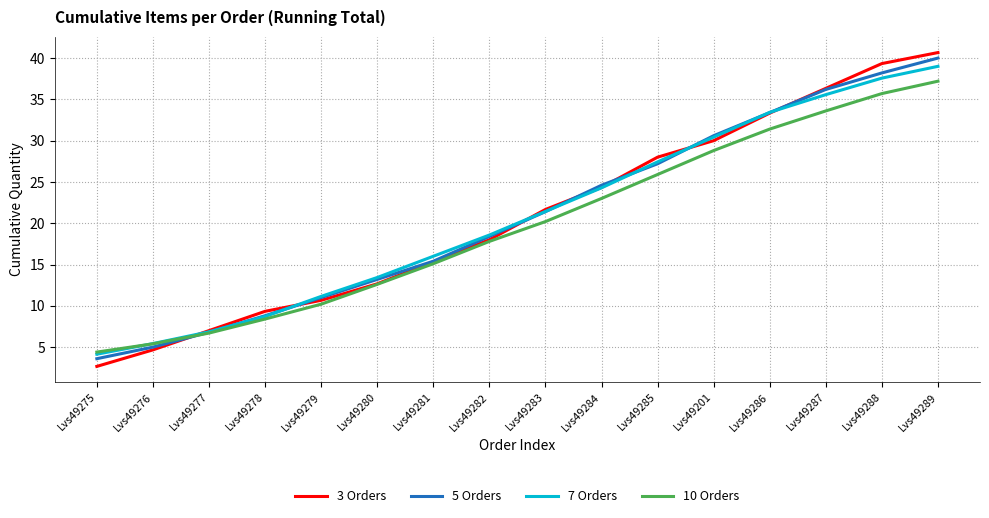

Reading left to right, list all the values displayed in this chart.

3 Orders: 2.7	4.7	7.0	9.3	10.7	12.7	15.3	18.0	21.7	24.3	28.0	30.0	33.3	36.3	39.3	40.7
5 Orders: 3.6	5.0	6.8	8.8	11.0	13.2	15.4	18.4	21.4	24.6	27.2	30.6	33.4	36.2	38.2	40.0
7 Orders: 4.1	5.4	6.9	8.7	11.1	13.4	16.0	18.6	21.4	24.3	27.4	30.4	33.4	35.6	37.6	39.0
10 Orders: 4.4	5.4	6.7	8.4	10.2	12.6	15.1	17.8	20.2	23.0	25.9	28.8	31.4	33.6	35.7	37.2